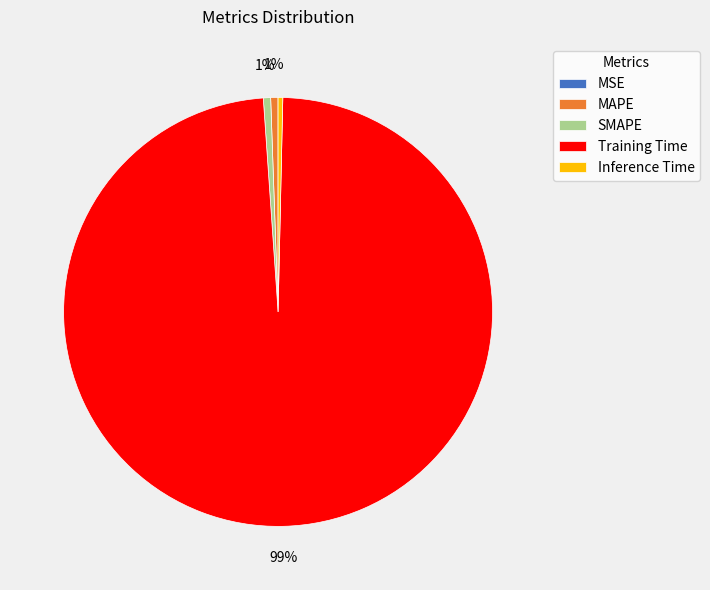

What is the largest slice in the pie chart?

Training Time